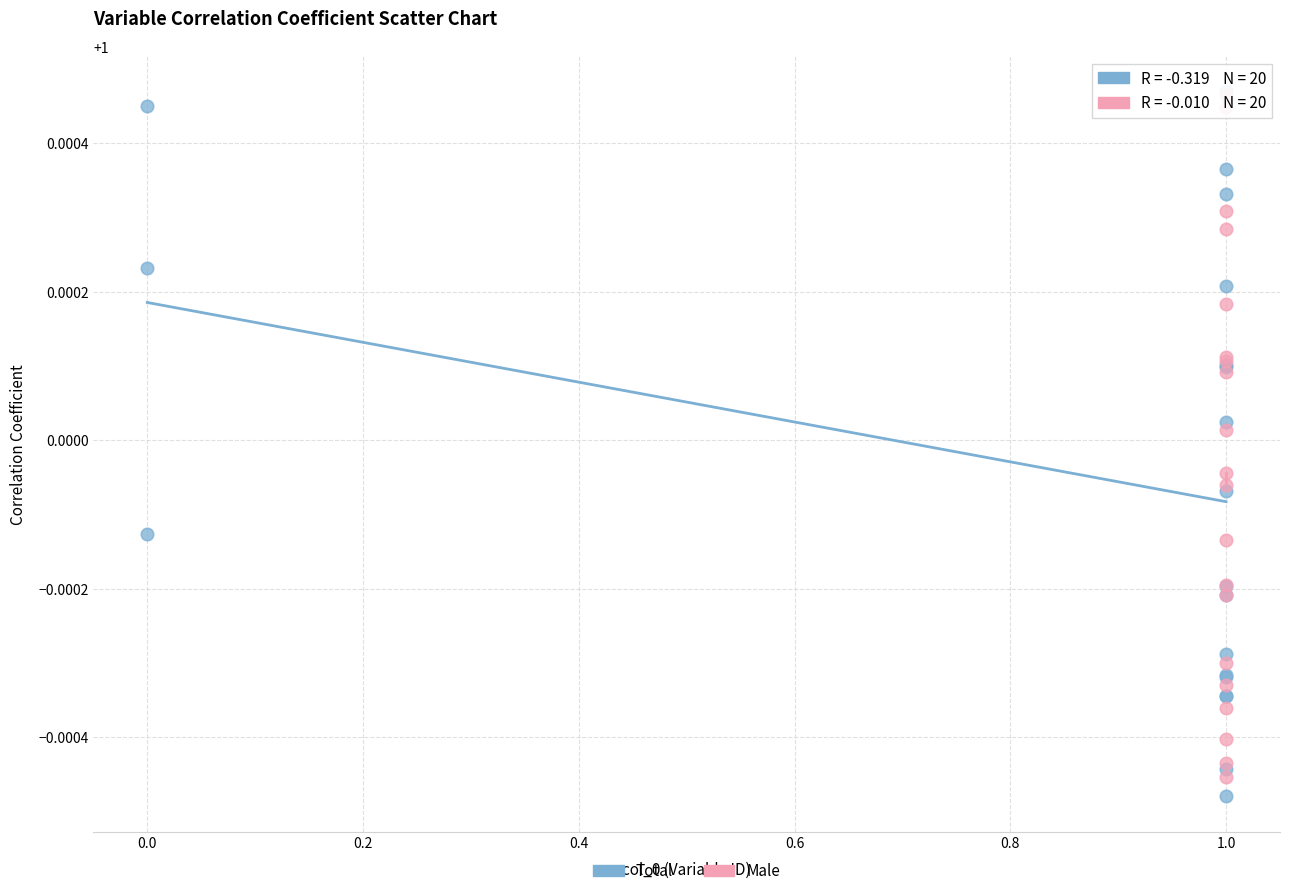

What are all the series names shown in the legend?

Total, Male